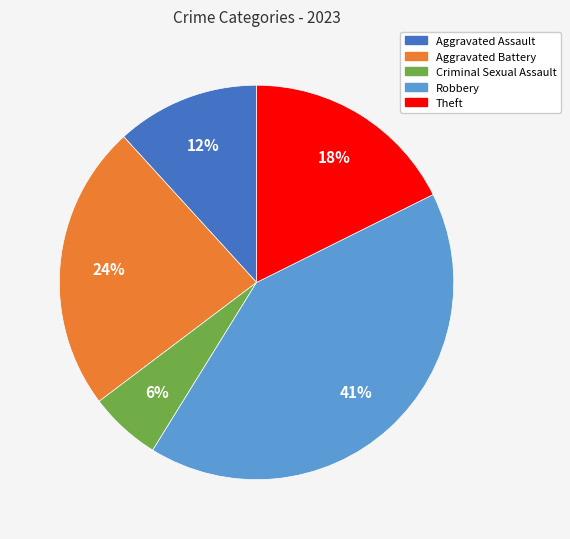

Is it true that Criminal Sexual Assault is 6% of the pie?

True